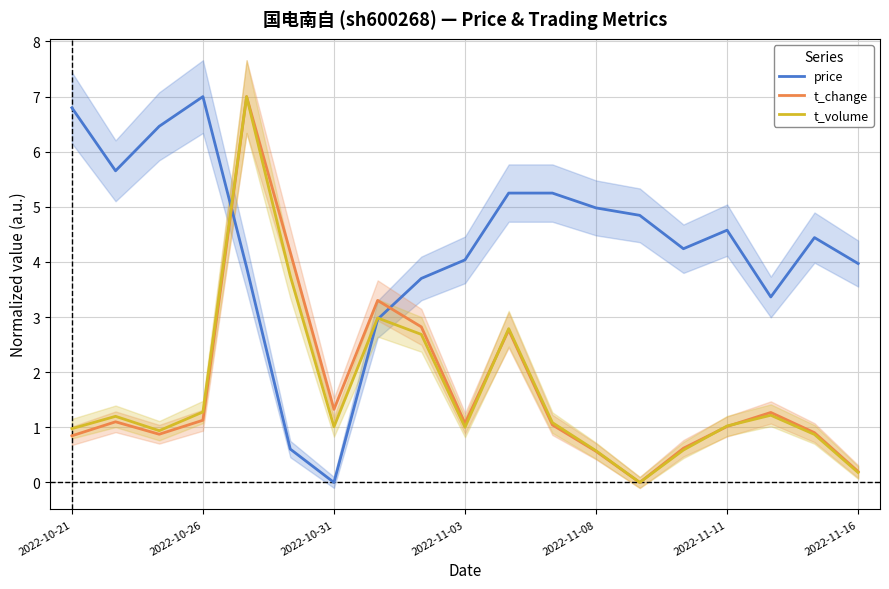

Read the t_change value at 14.

0.6